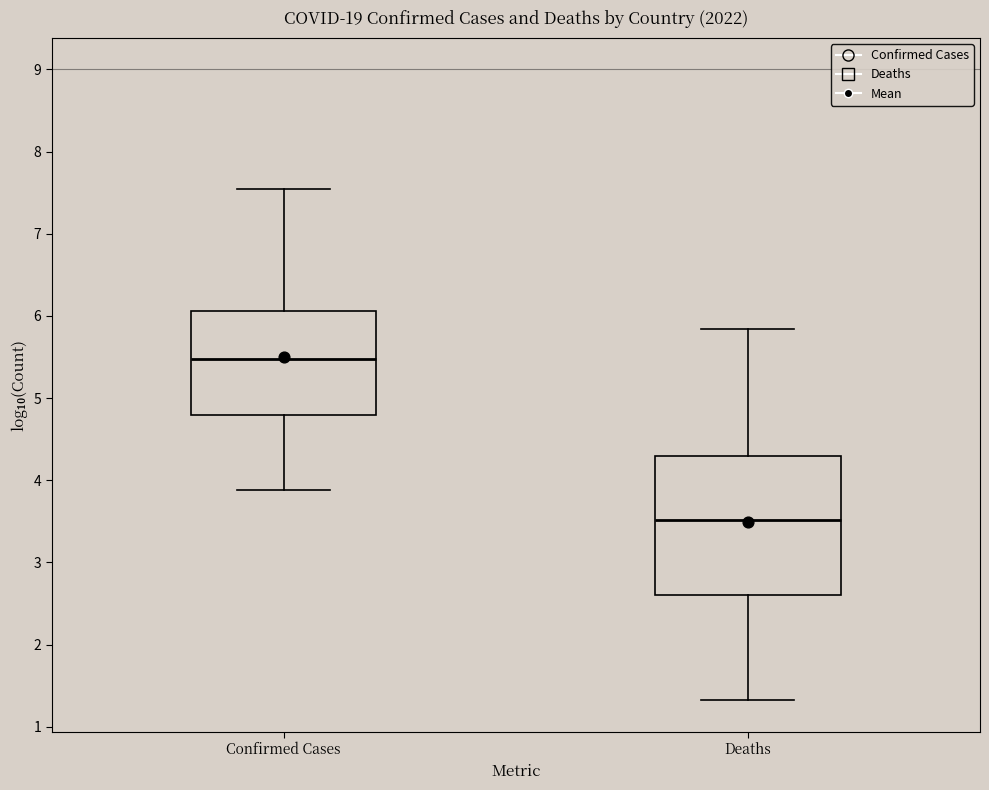

Where does the lower whisker of the box for Confirmed Cases end on the y-axis? The values are not printed on the chart, so give them approximately, as read against the axis.

3.9